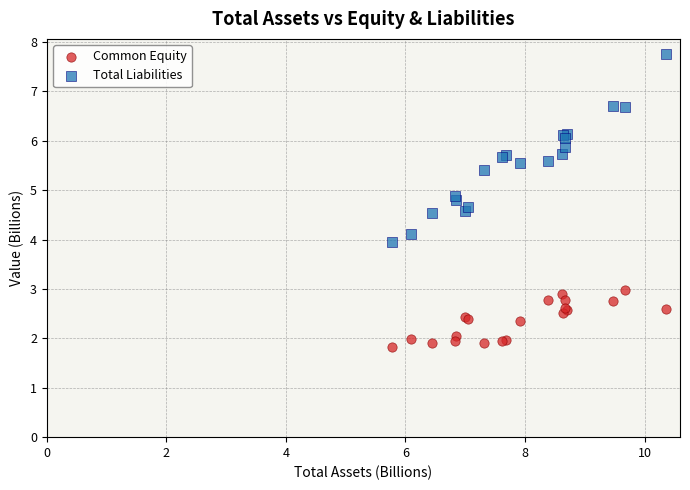

In the Total Liabilities series, what Y value is closest to 5?

4.9